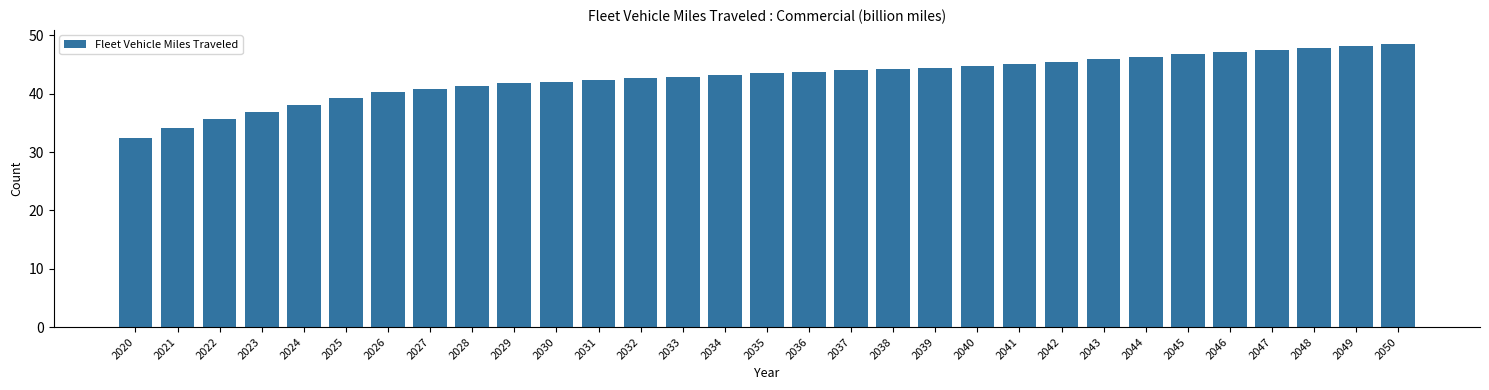

What is the change in value from 2041 to 2046?

+2.1